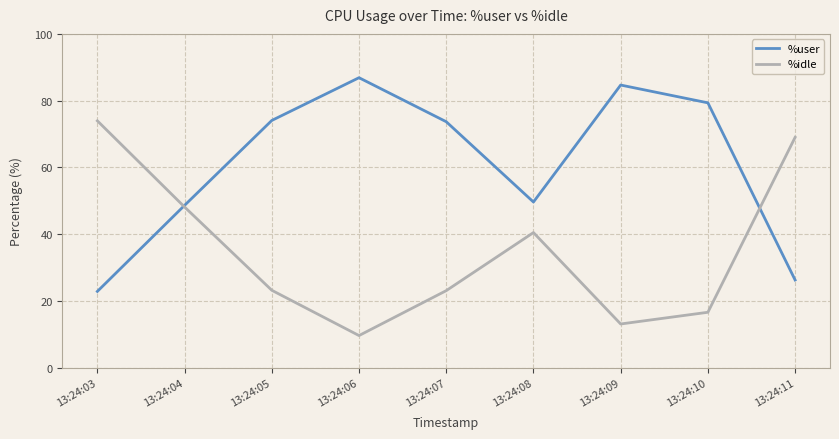

Which label corresponds to the largest value in the chart?

13:24:06